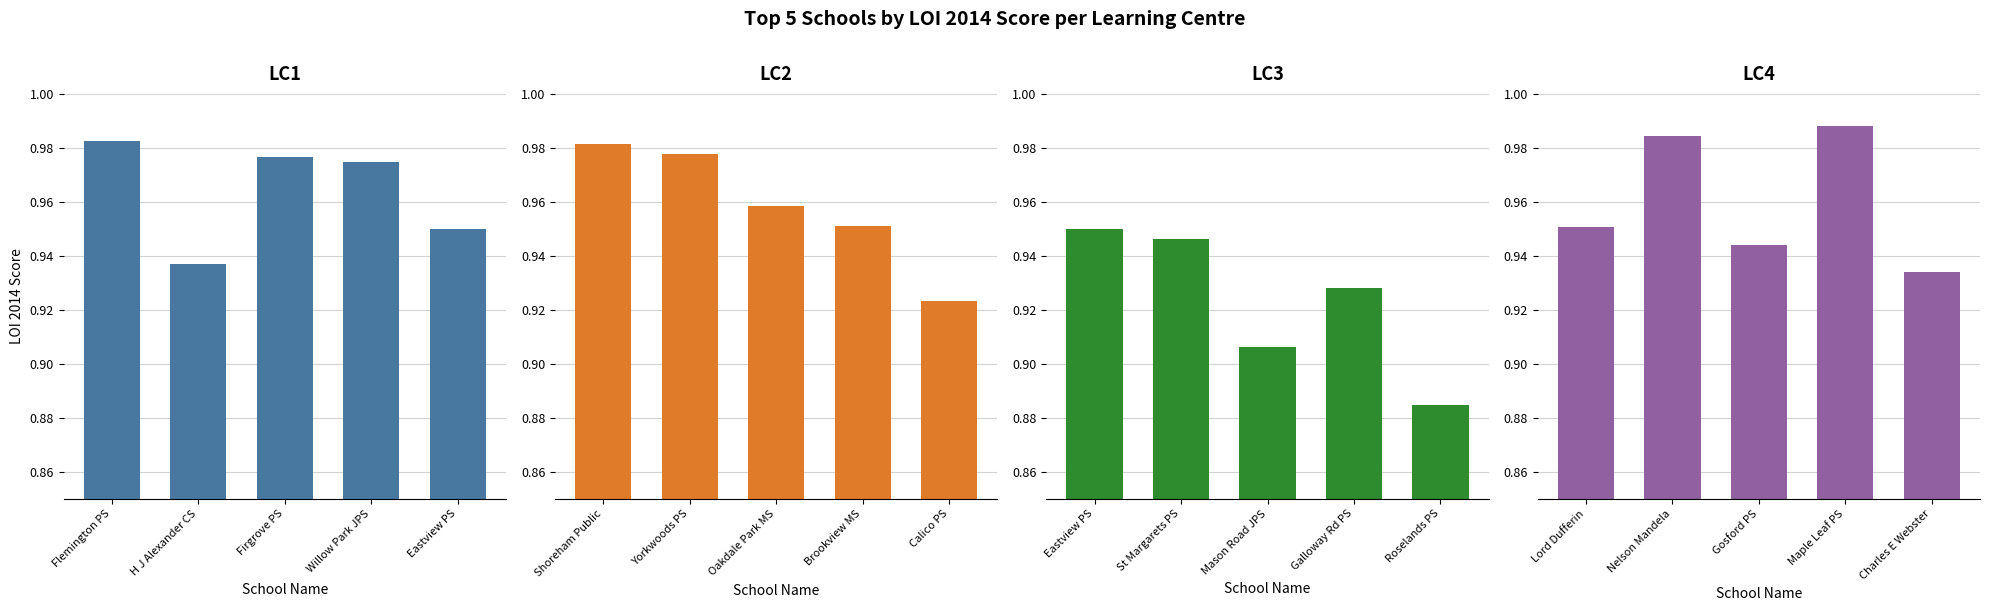

How many distinct data groups are displayed?

4